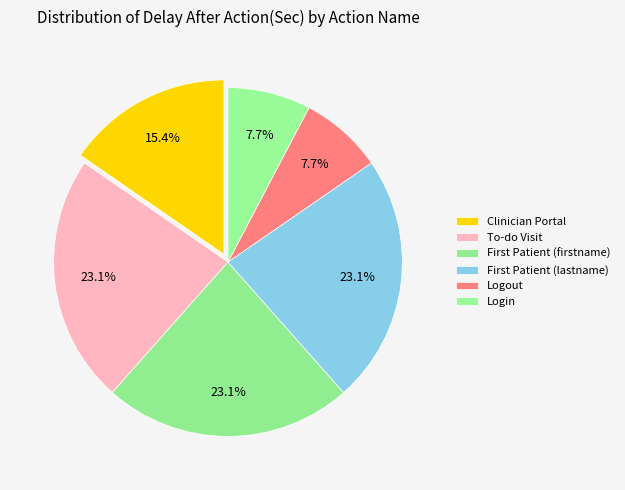

How many slices are in this pie chart?

6